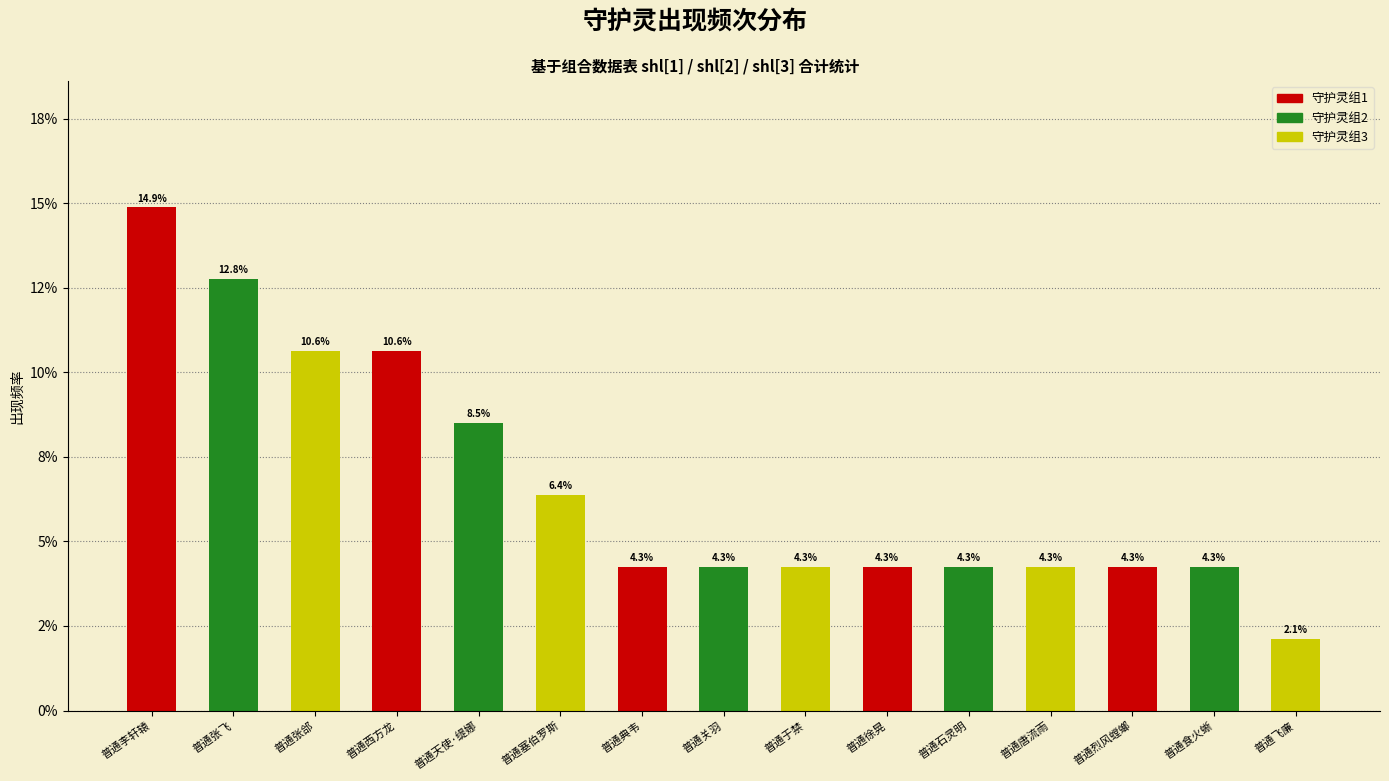

Rank the categories by value from highest to lowest.

普通李轩辕, 普通张飞, 普通张郃, 普通西方龙, 普通天使·缇娜, 普通塞伯罗斯, 普通典韦, 普通关羽, 普通于禁, 普通徐晃, 普通石灵明, 普通唐流雨, 普通烈风螳螂, 普通食火蜥, 普通飞廉